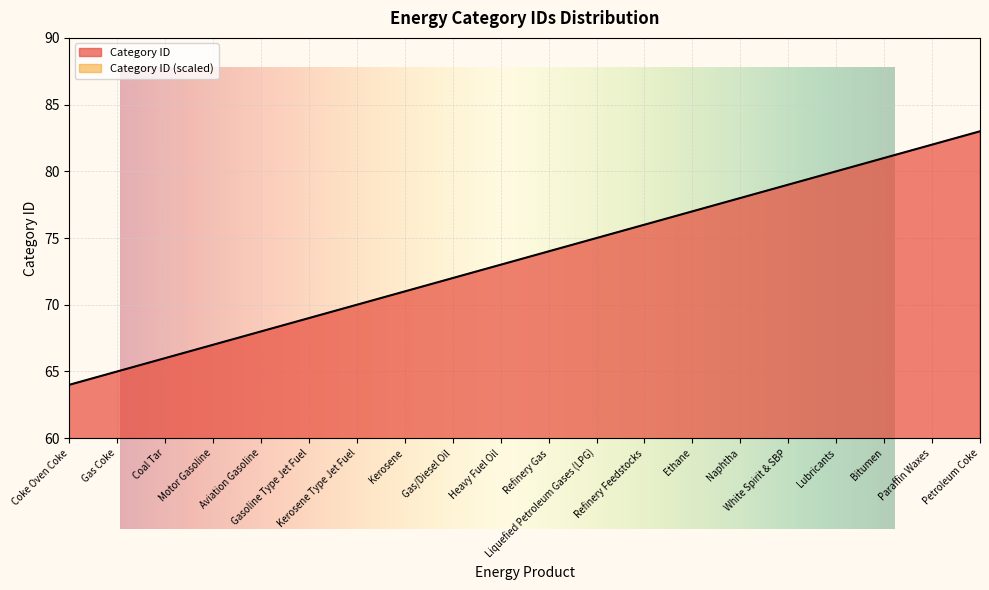

List the labels in order of value, largest first.

Petroleum Coke, Paraffin Waxes, Bitumen, Lubricants, White Spirit & SBP, Naphtha, Ethane, Refinery Feedstocks, Liquefied Petroleum Gases (LPG), Refinery Gas, Heavy Fuel Oil, Gas/Diesel Oil, Kerosene, Kerosene Type Jet Fuel, Gasoline Type Jet Fuel, Aviation Gasoline, Motor Gasoline, Coal Tar, Gas Coke, Coke Oven Coke